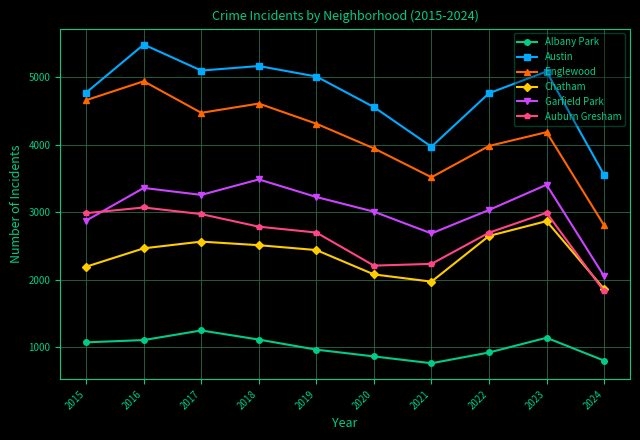

In Albany Park, how many points are lower than both neighbors (excluding endpoints)?

1